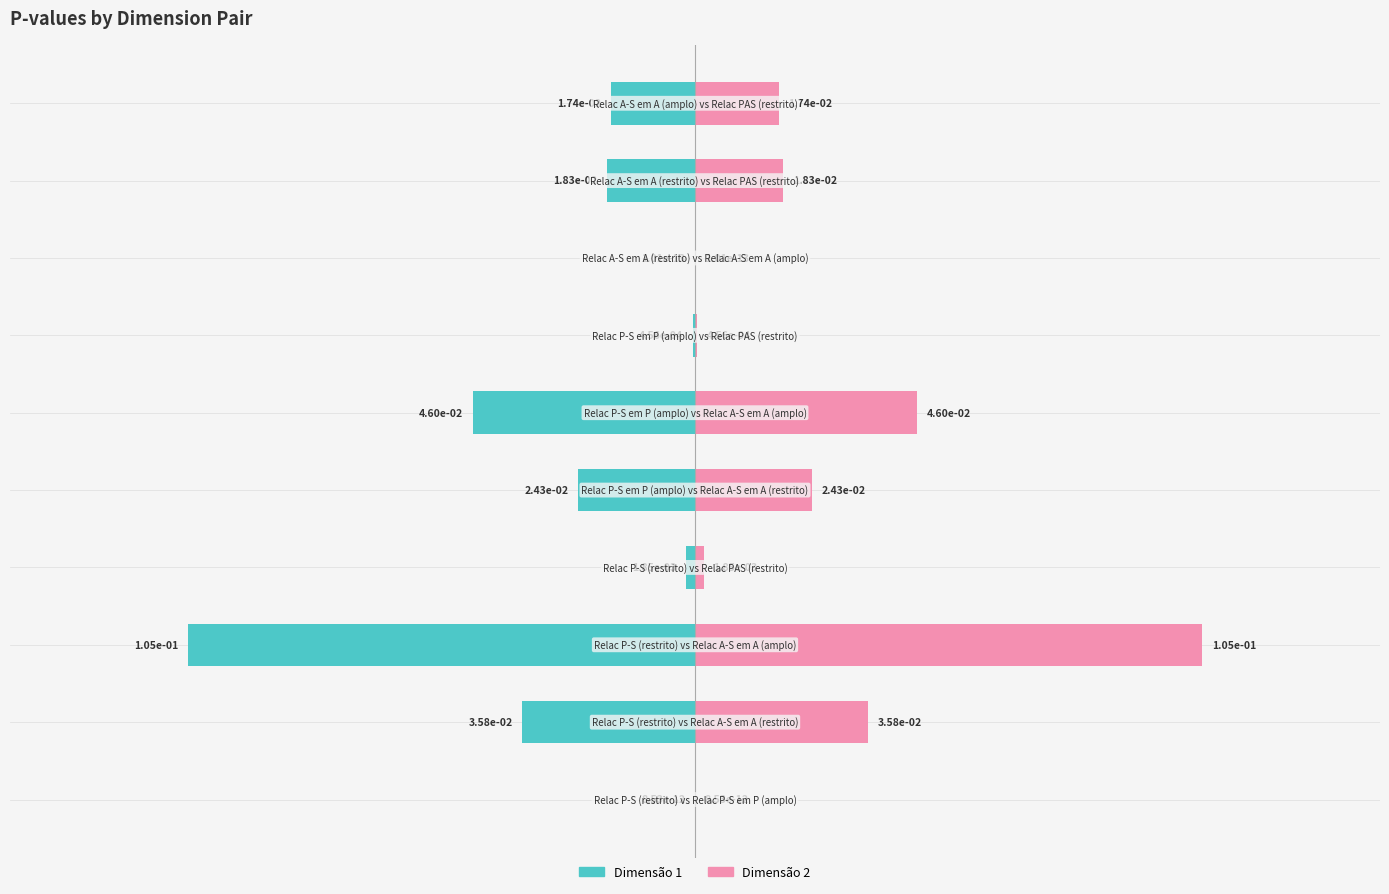

Does the chart contain stacked bars?

No